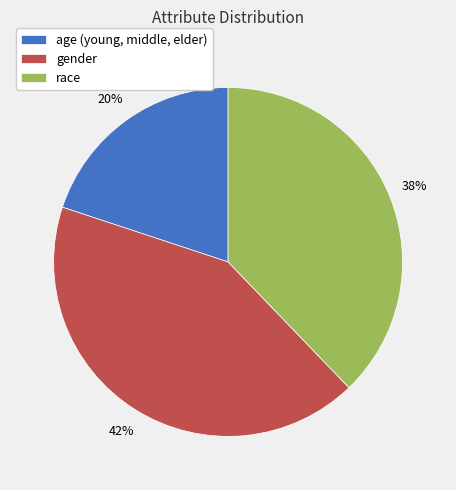

The gender slice represents 54% of the pie. True or false?

False